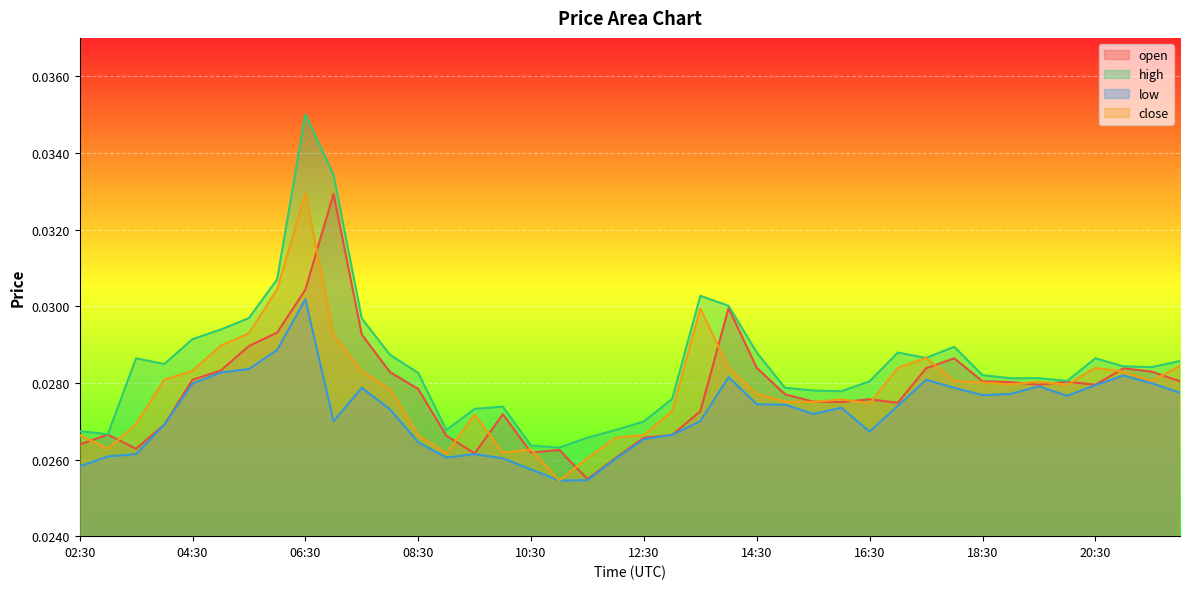

What position from the right is 18:00?

9